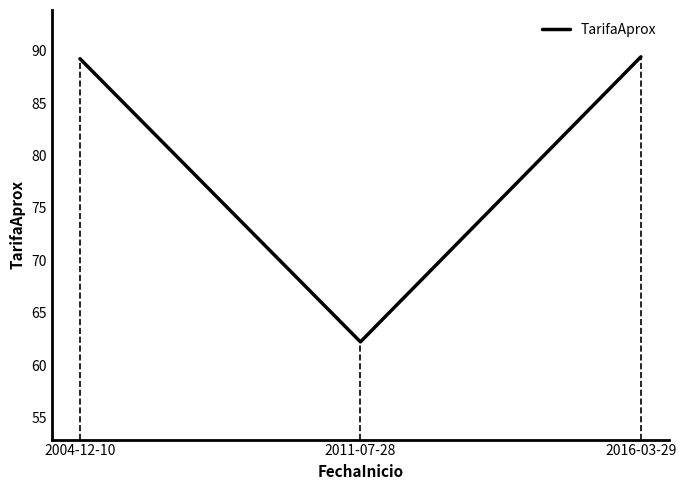

What position from the right is 2016-03-29?

1